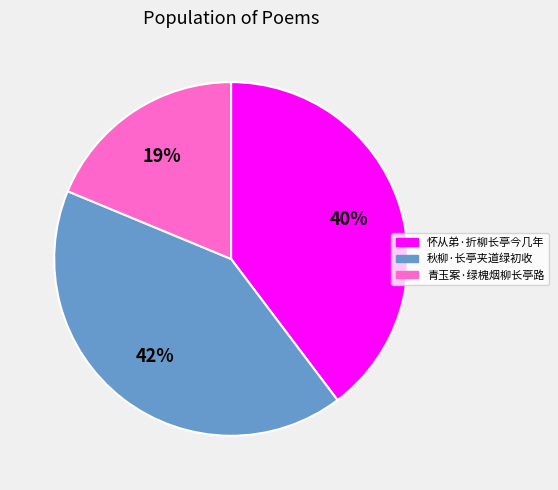

Which has a higher value, 青玉案·绿槐烟柳长亭路 or 秋柳·长亭夹道绿初收?

秋柳·长亭夹道绿初收